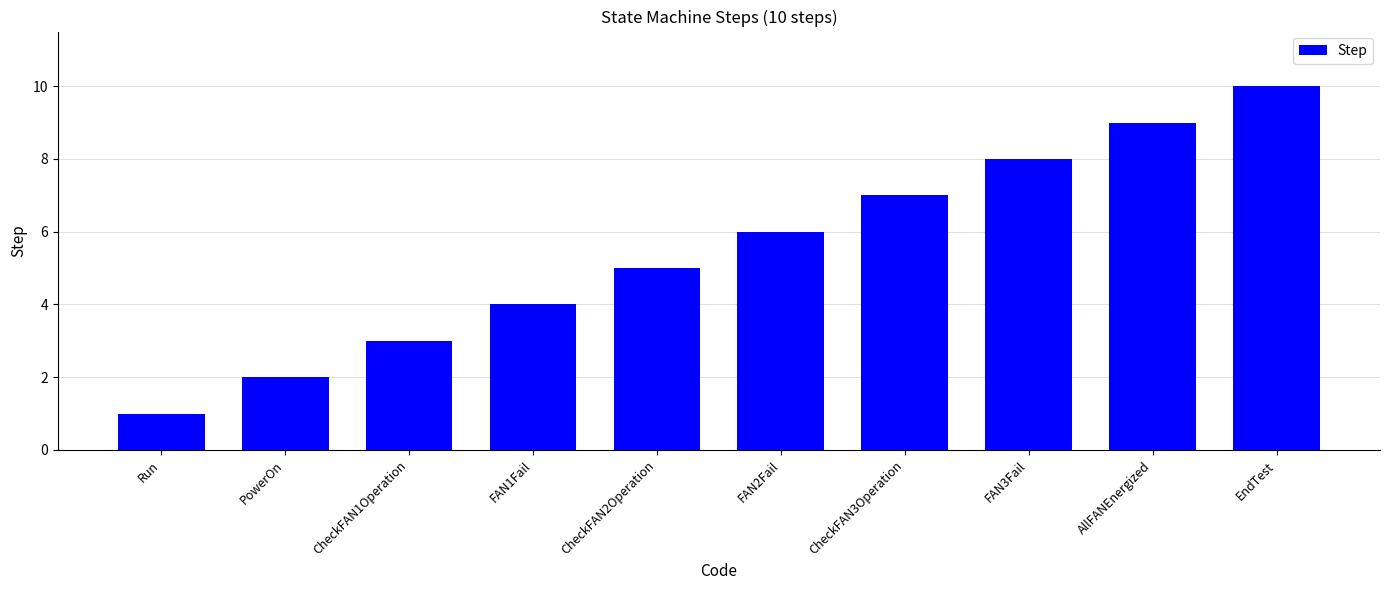

Read the value at CheckFAN1Operation.

3